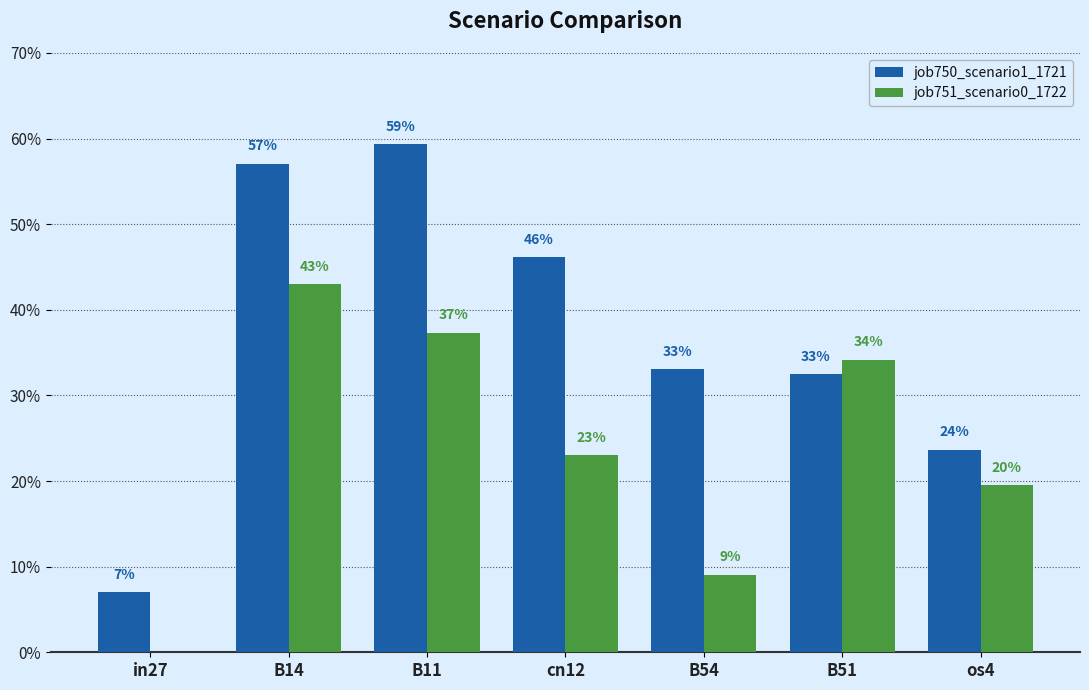

Between in27 and B51, which series saw the biggest shift?

job751_scenario0_1722